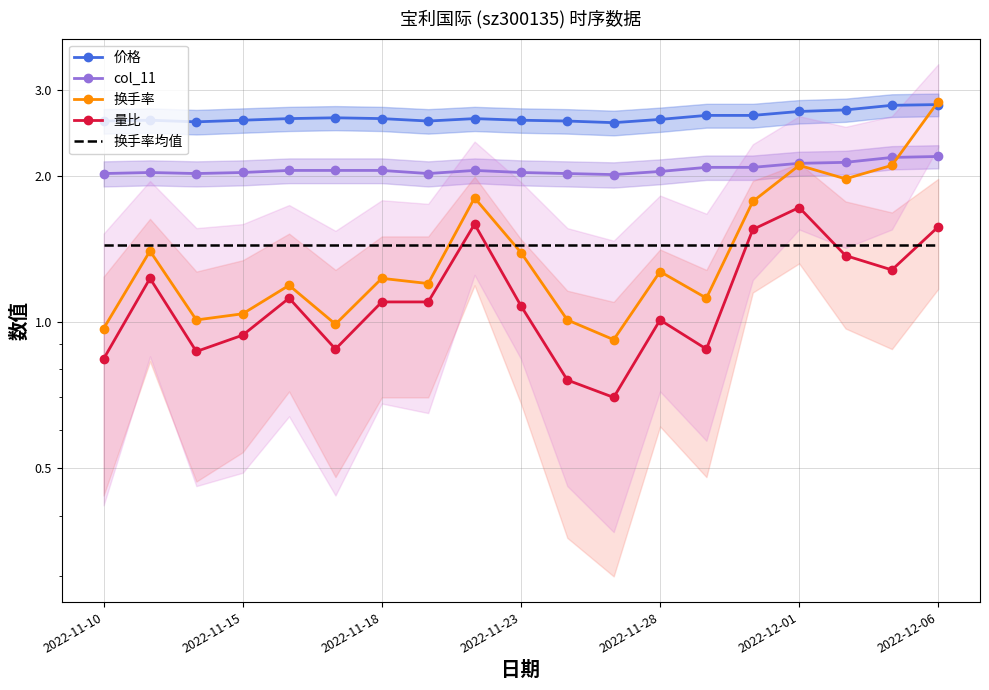

The value of 换手率均值 at 8 is 2.2. True or false?

False